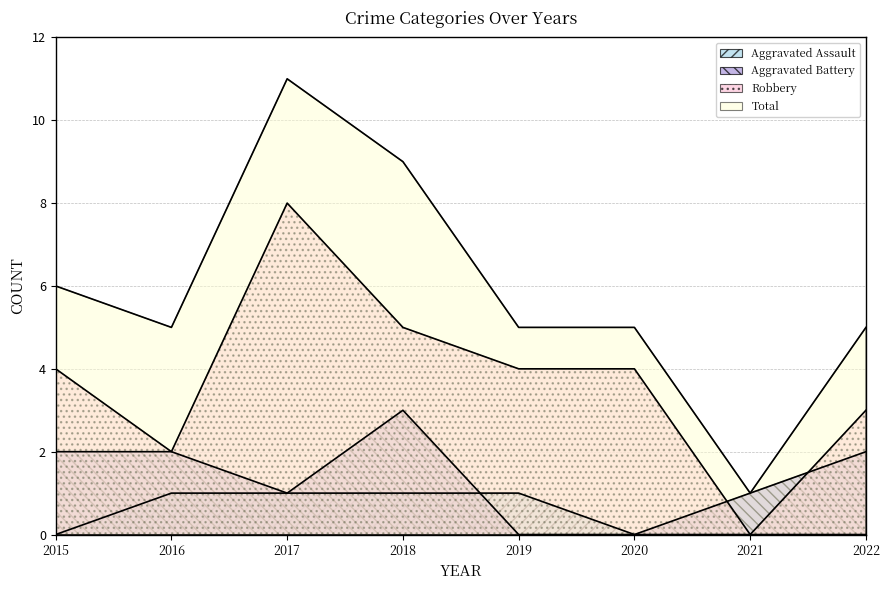

What is the average value of the Total series?

6